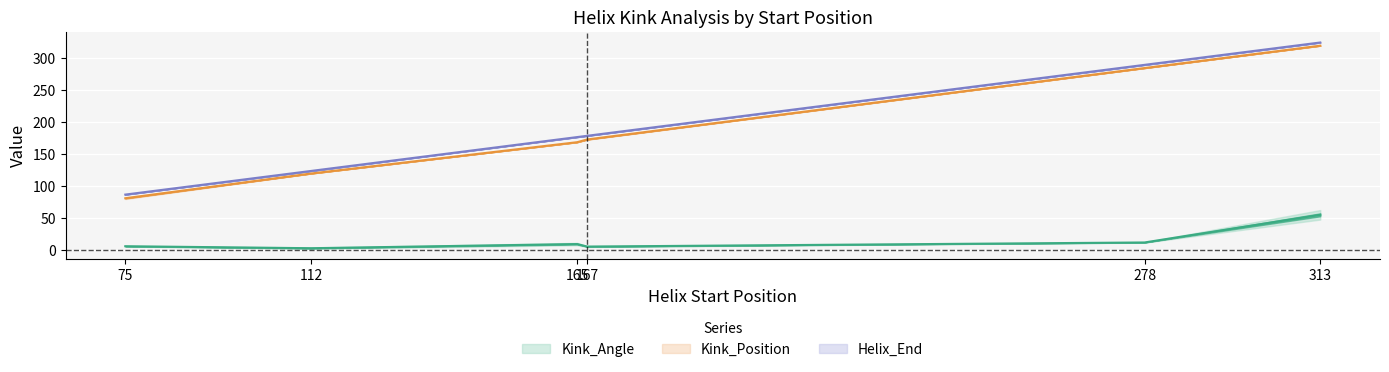

What is the sum of all Helix_End values?

1182